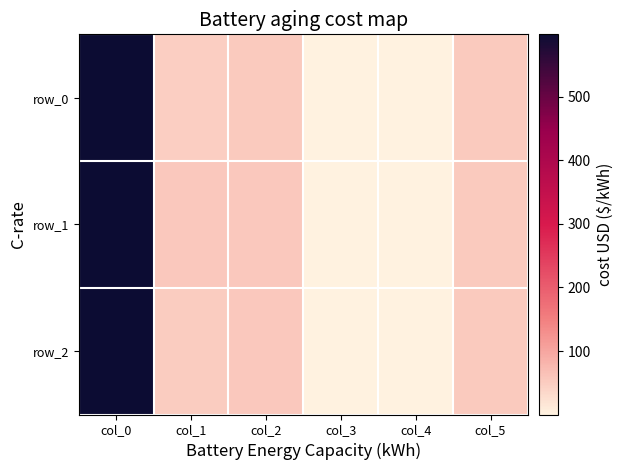

The value of row_2 at col_3 is 0.3. True or false?

False